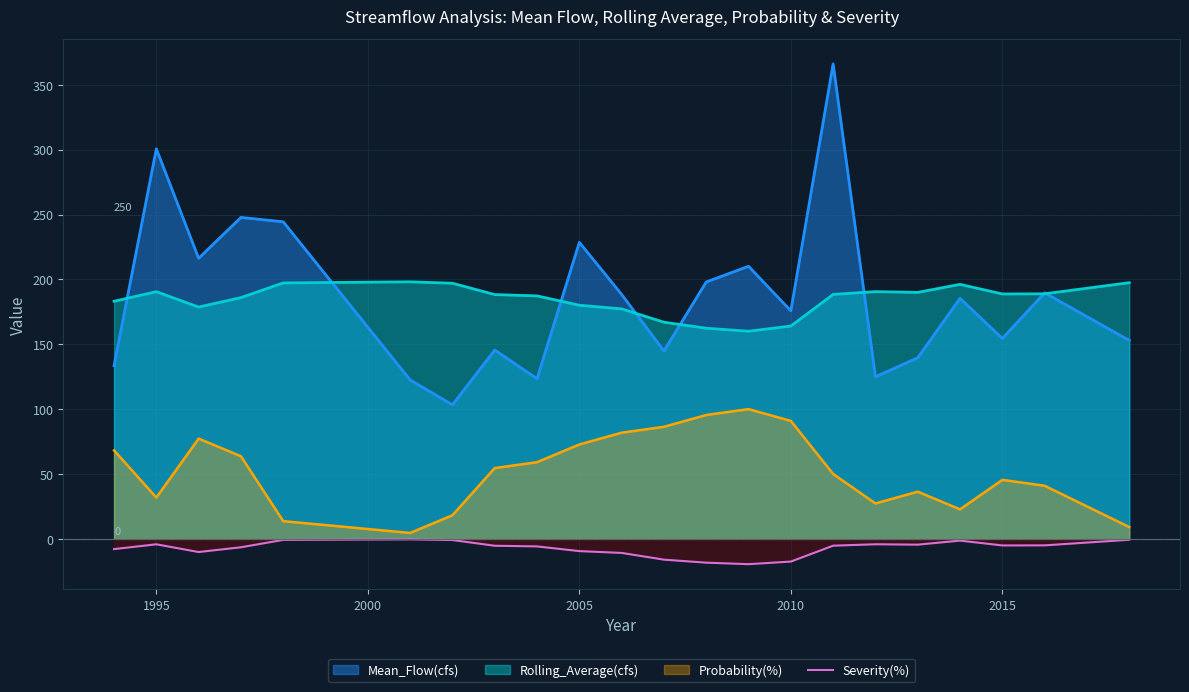

Rank the series by their maximum value, from highest to lowest.

Mean_Flow(cfs), Rolling_Average(cfs), Probability(%), Severity(%)